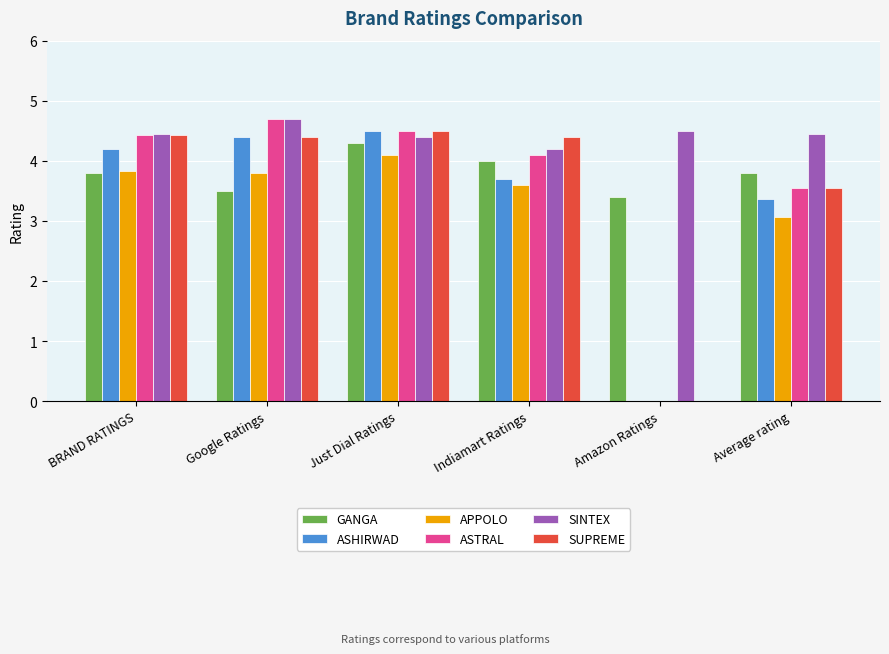

Does the chart contain stacked bars?

No